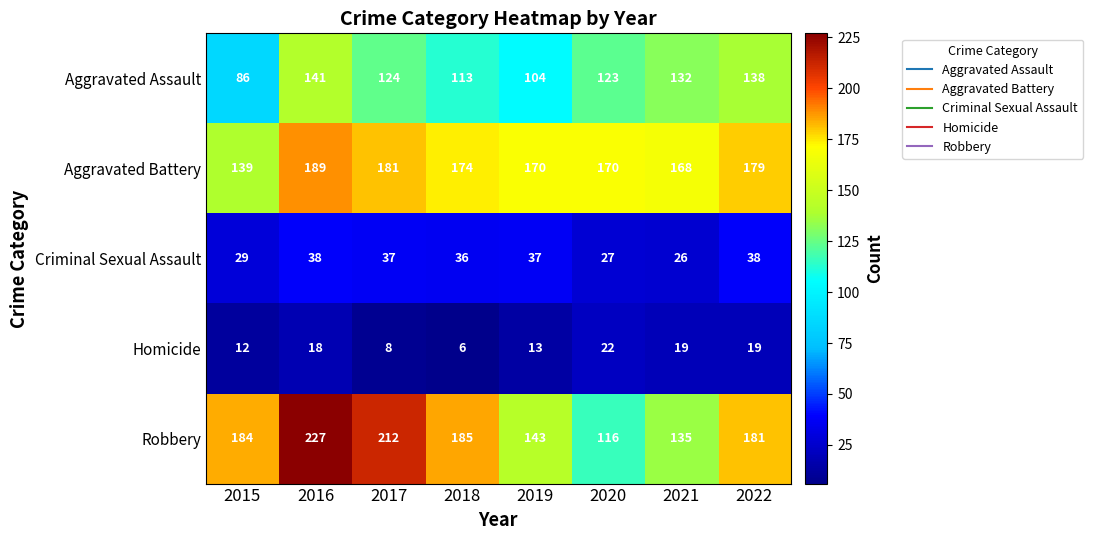

At how many categories does at least one series exceed 45?

8